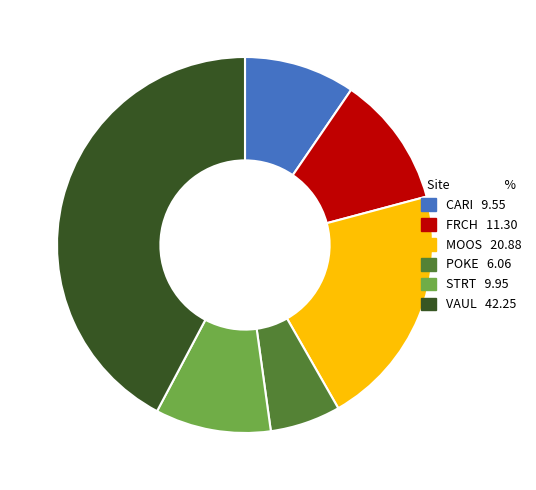

True or false: VAUL accounts for 55% of the total.

False